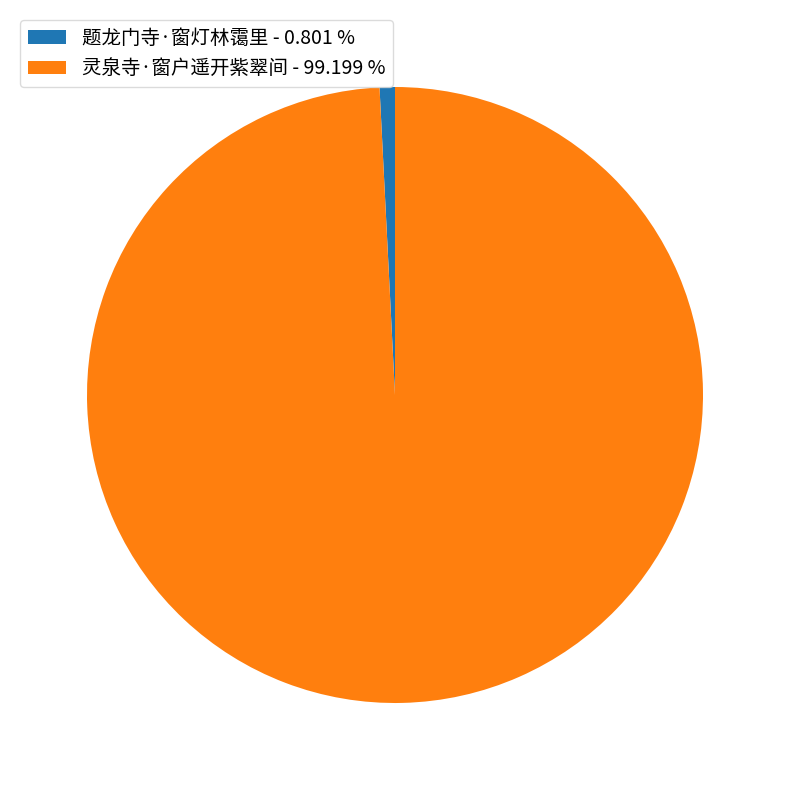

True or false: 题龙门寺·窗灯林霭里 accounts for 14% of the total.

False